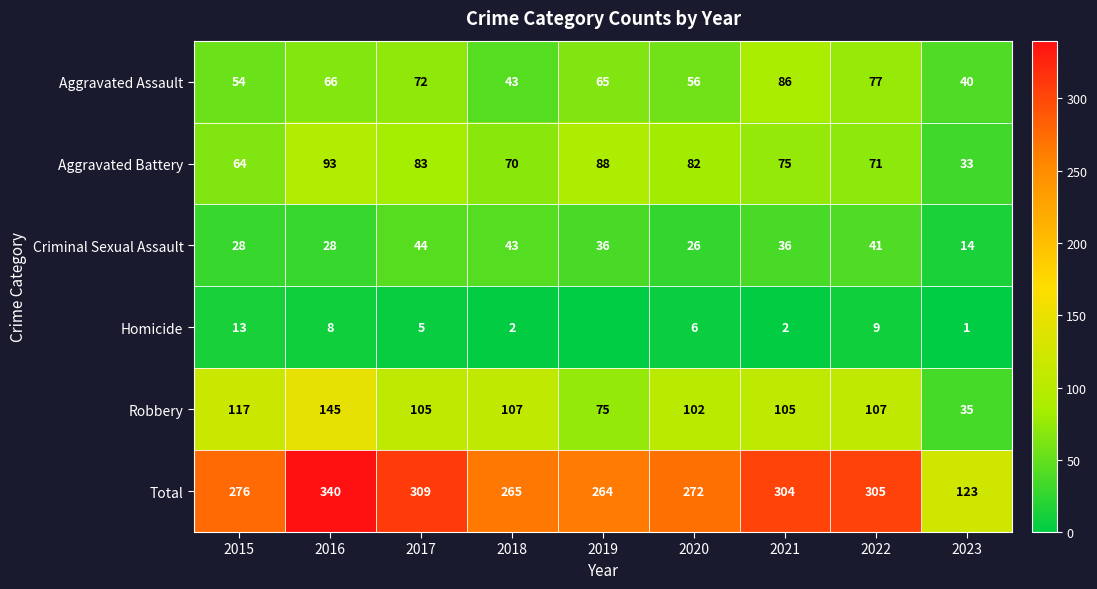

The Robbery series shows 39 at 2021. True or false?

False